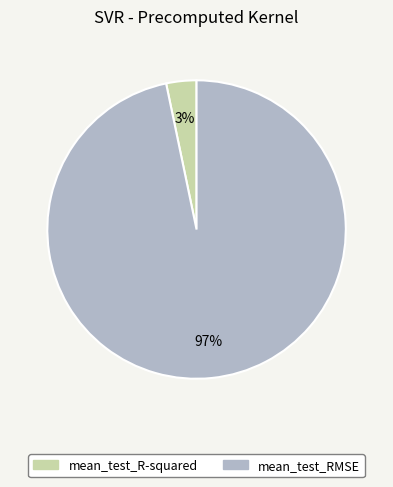

True or false: mean_test_R-squared accounts for 3% of the total.

True